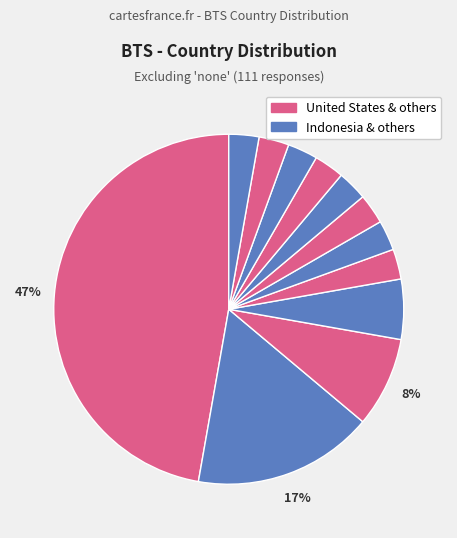

How many slices are in this pie chart?

12